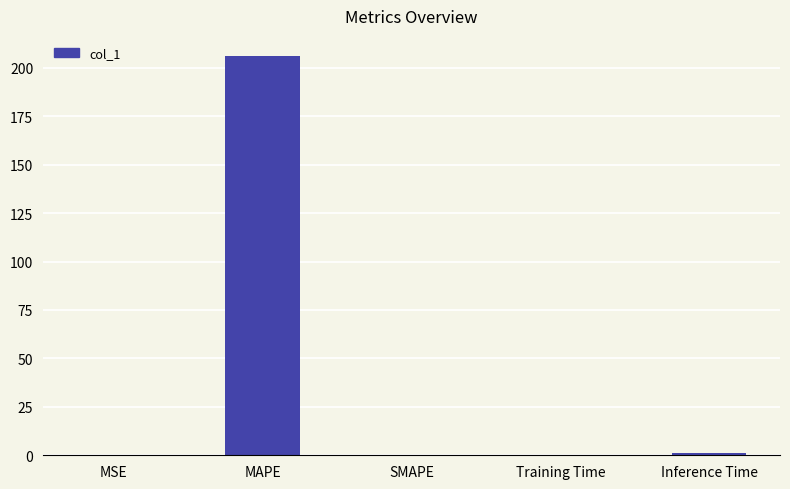

The chart shows a value of 0.0 at SMAPE. True or false?

True